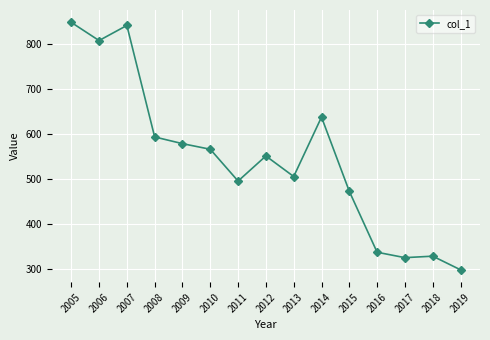

The value at 2019 is 299.0. True or false?

True